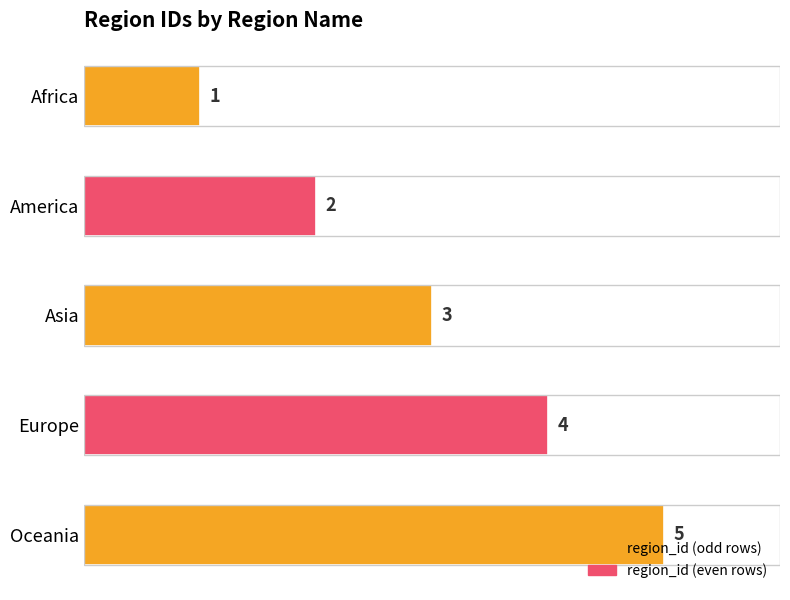

The value at Asia is 3. True or false?

True